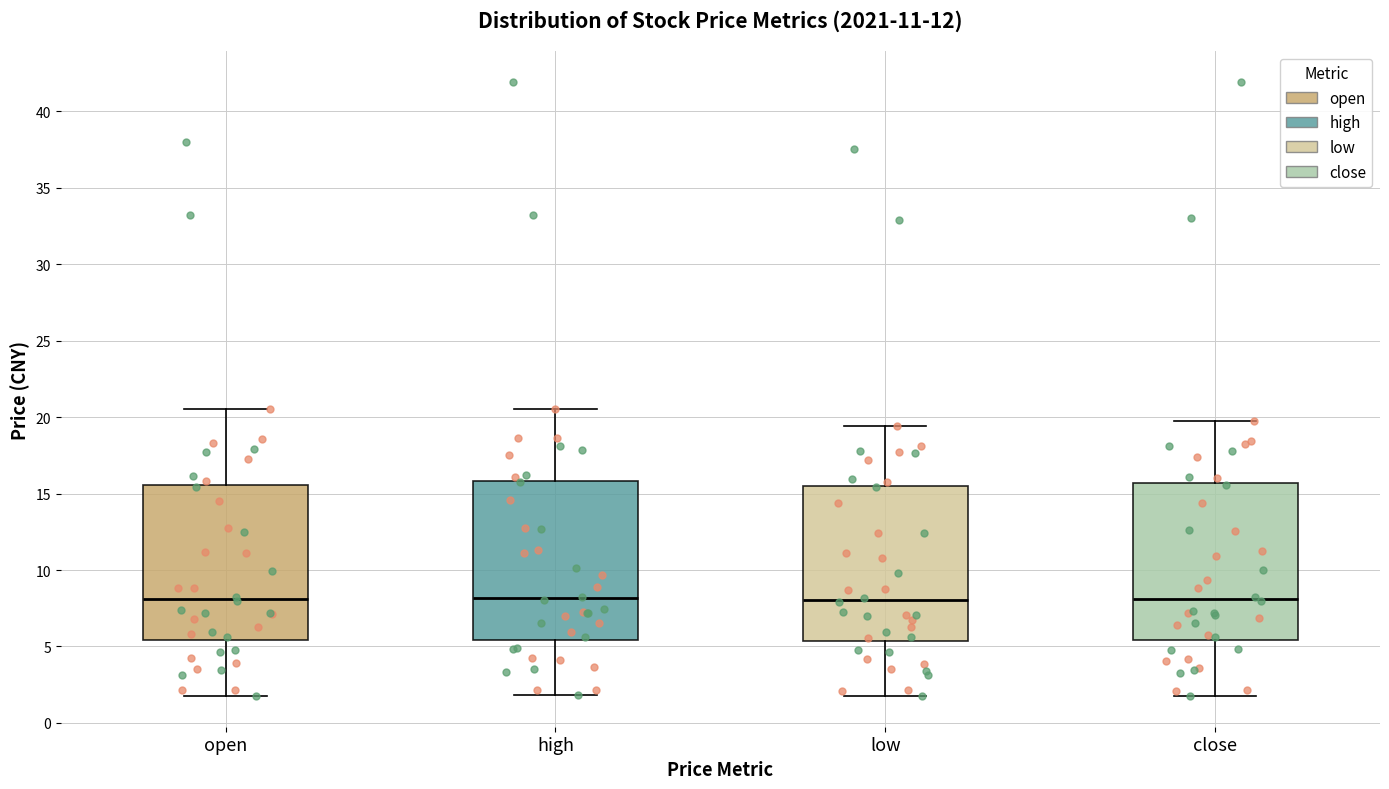

Reading left to right, transcribe this box plot: for each box, give where its median line is, the range the box spans, and where its two whiskers end, as read against the y-axis. The values are not printed on the chart, so give them approximately, as read against the axis.

open: median 8.0, box 5.5 to 15.5, whiskers 2.0 to 20.5
high: median 8.0, box 5.5 to 16.0, whiskers 2.0 to 20.5
low: median 8.0, box 5.5 to 15.5, whiskers 2.0 to 19.5
close: median 8.0, box 5.5 to 15.5, whiskers 2.0 to 20.0